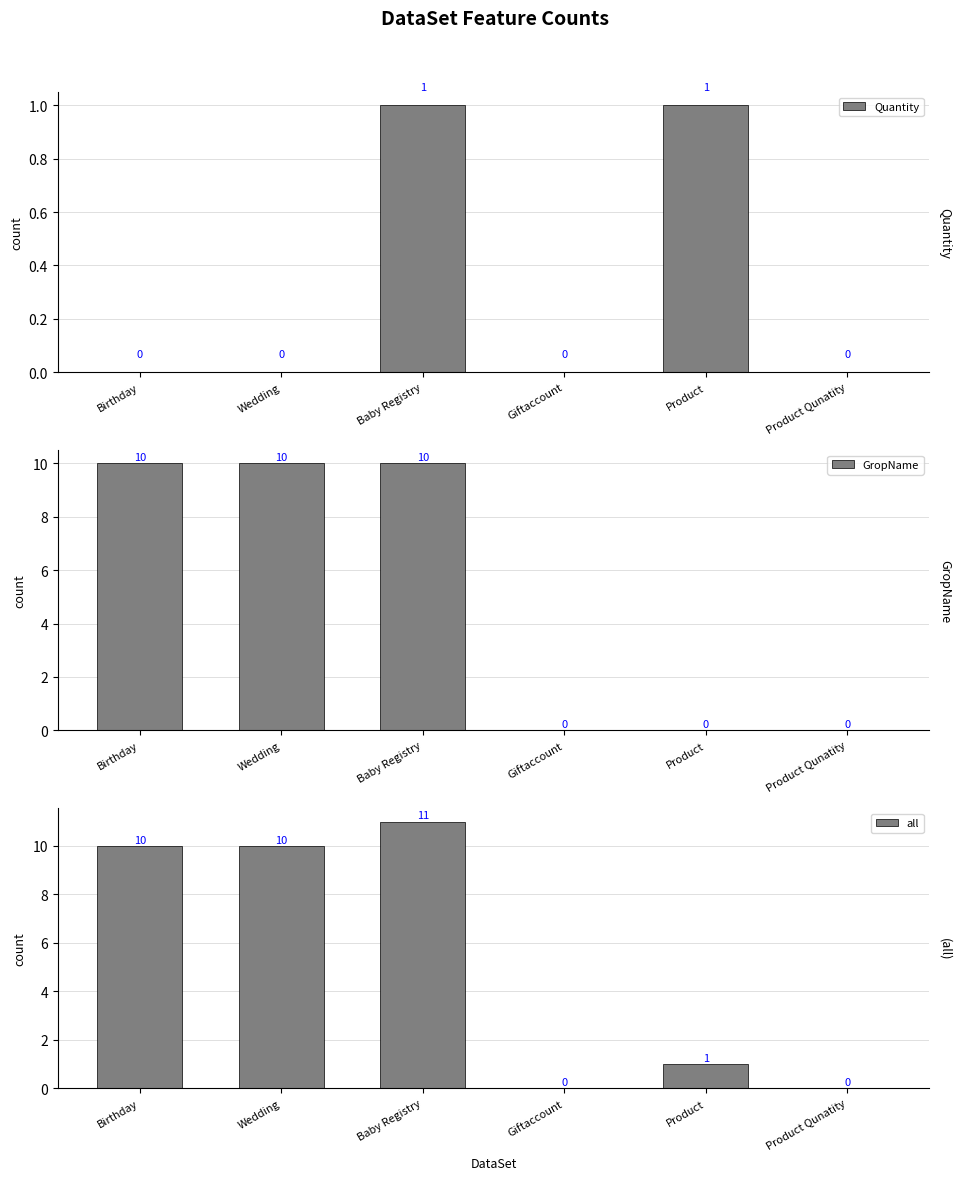

Rank the categories by all value from highest to lowest.

Baby Registry, Birthday, Wedding, Product, Giftaccount, Product Qunatity